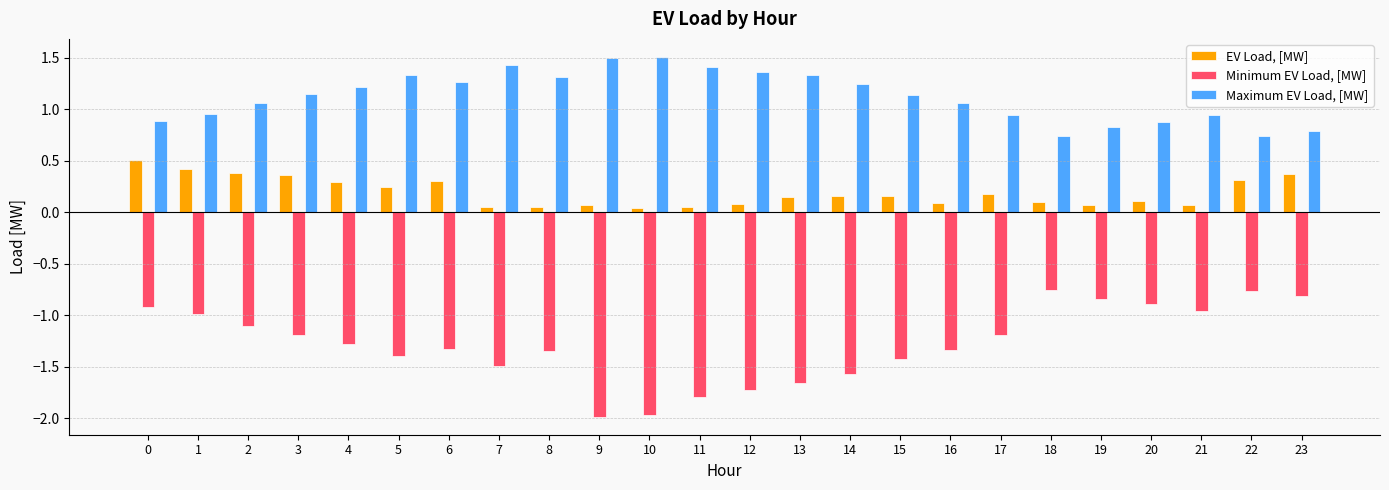

True or false: Minimum EV Load, [MW] has a value of -1.7 at 12.

True